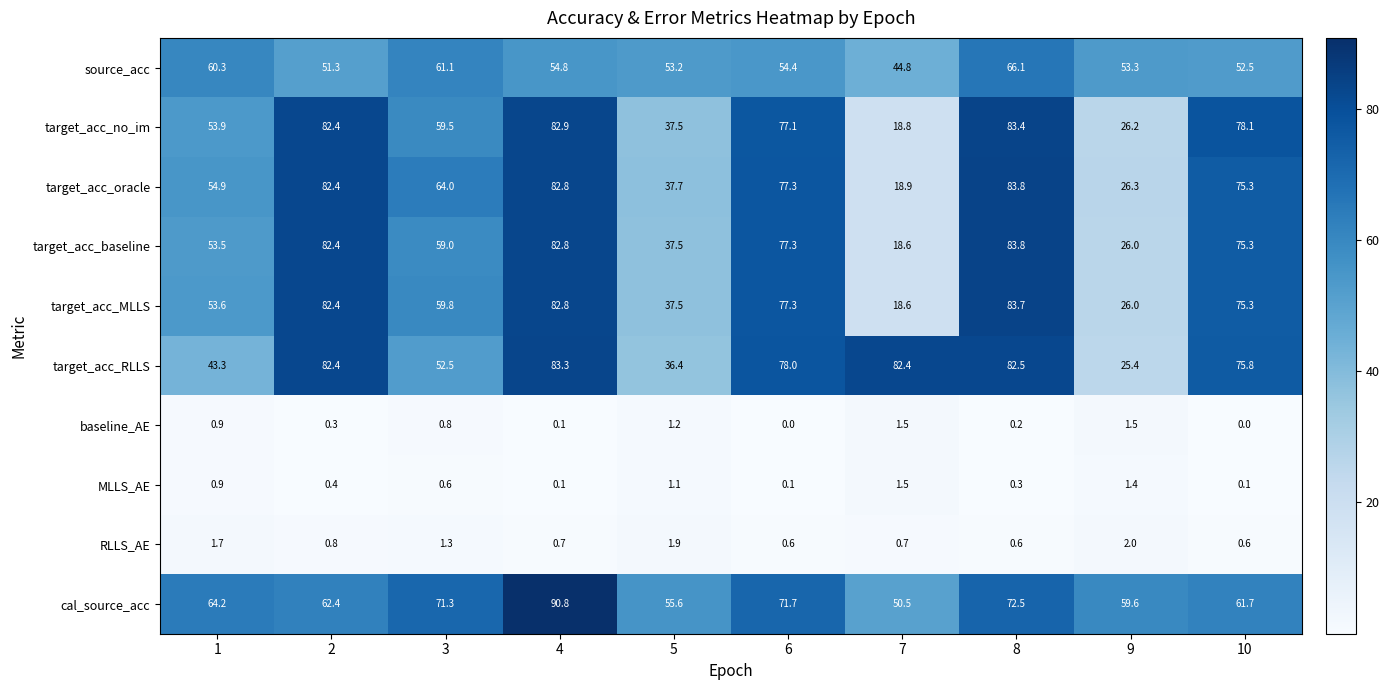

What is the difference between the second highest and minimum values in the target_acc_no_im series?

64.1